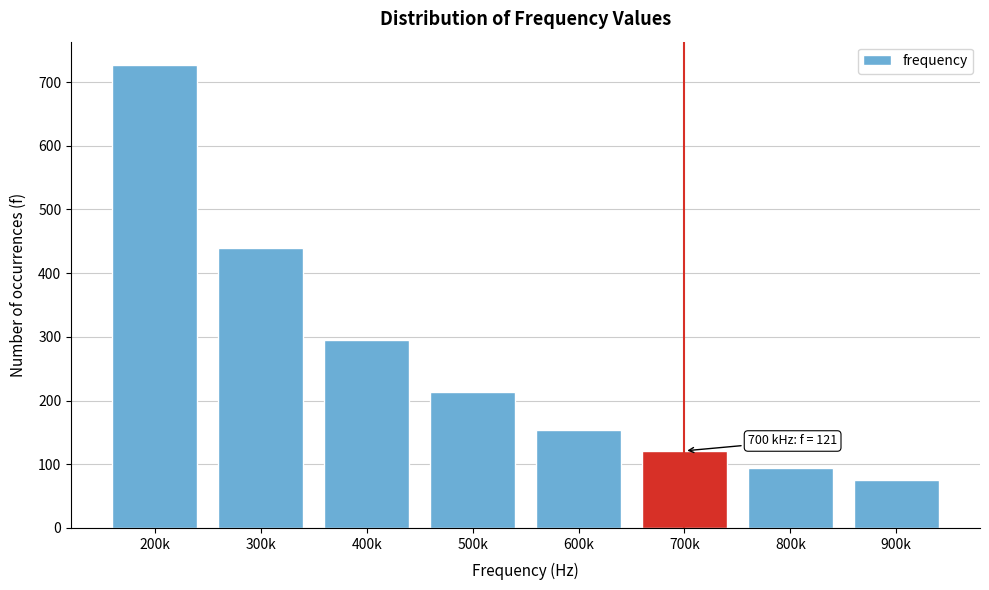

Reading left to right, what are all the values shown in this chart?

200k=727	300k=440	400k=295	500k=214	600k=154	700k=121	800k=94	900k=76